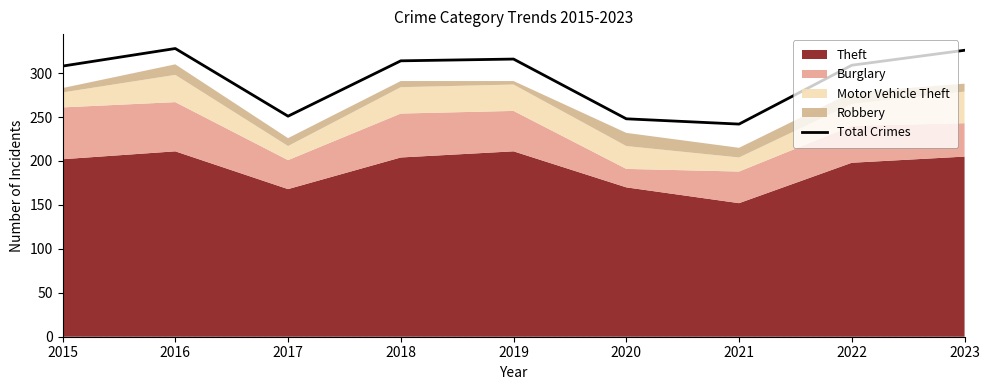

How many interior local valleys (lower than both neighbors) does the data have?

2